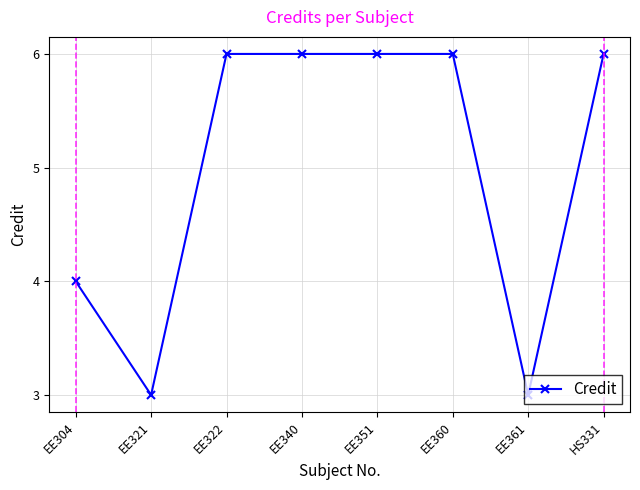

How many lines are shown in the chart?

1